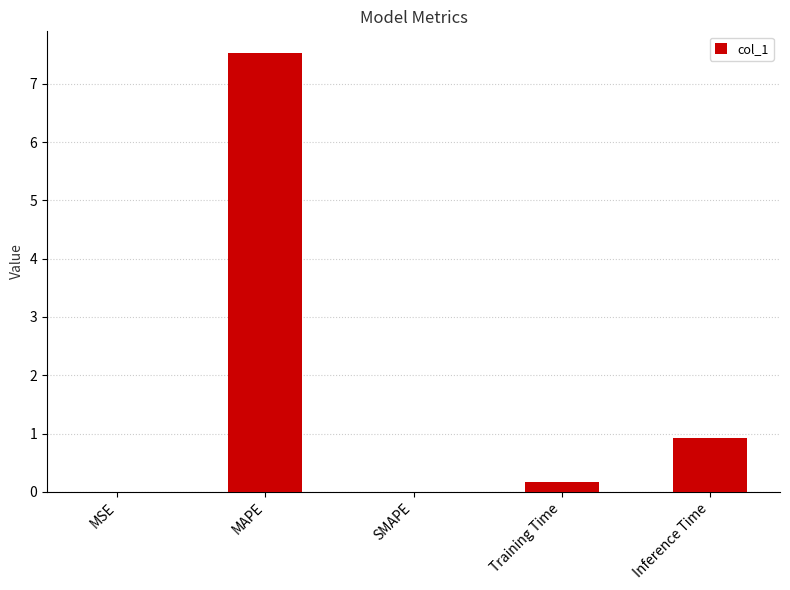

What is the greatest value displayed?

7.5